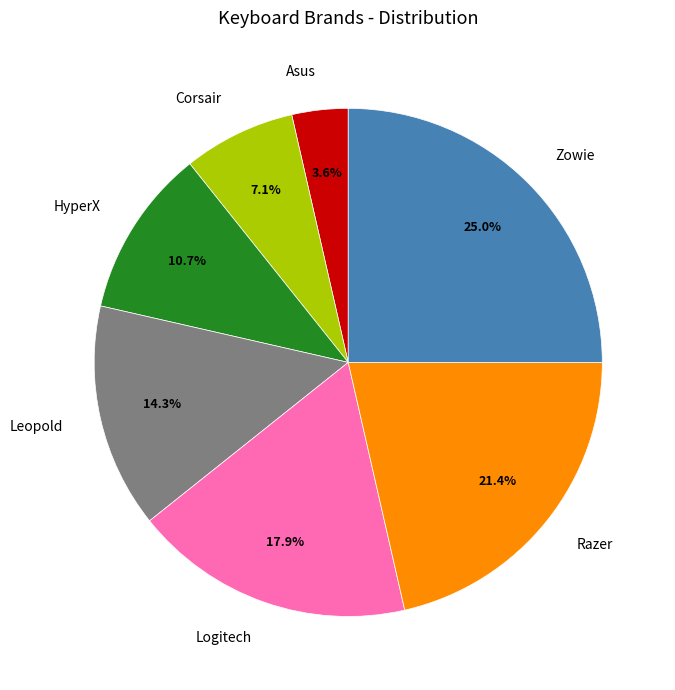

Which has a higher value, Leopold or Logitech?

Logitech